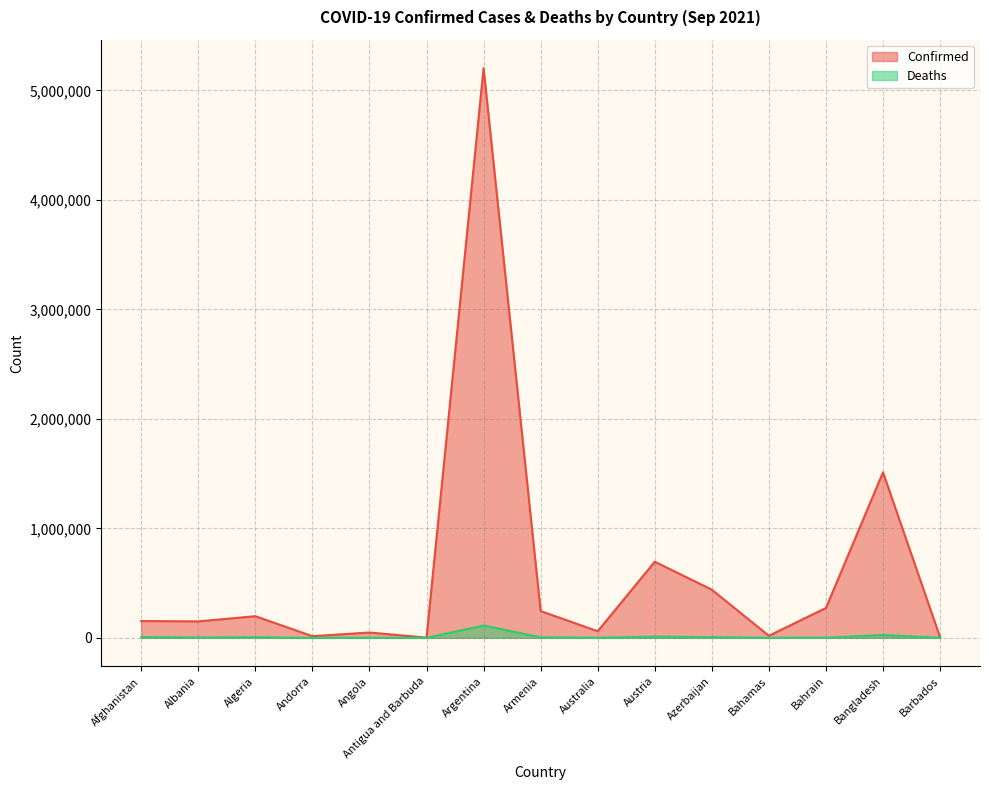

Read the Deaths value at Armenia, to the nearest 50.

4900